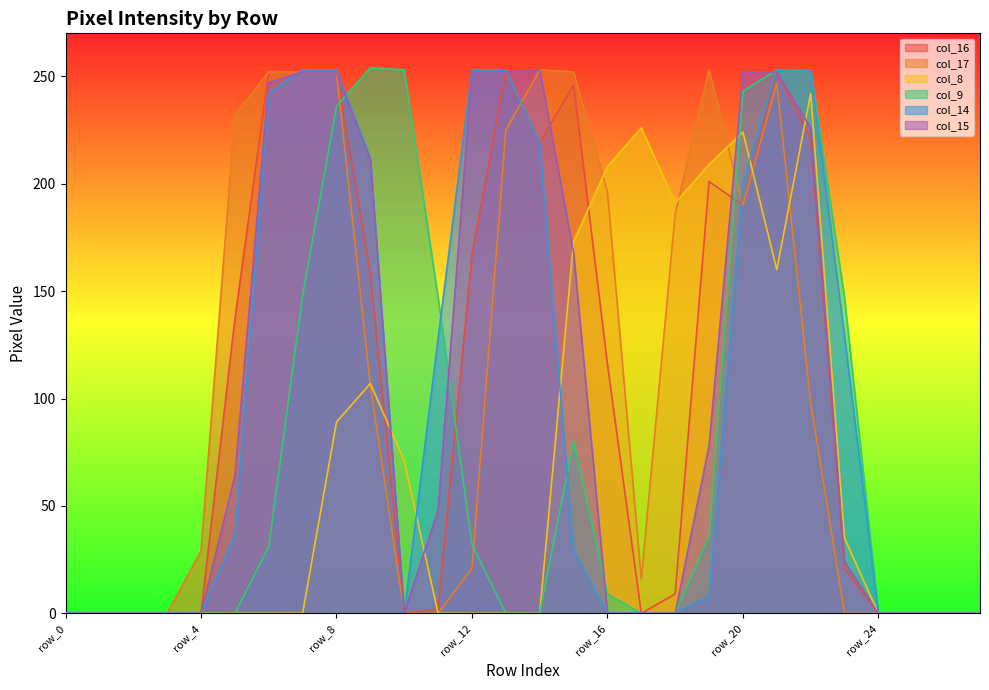

Which series changed the most between row_9 and row_10?

col_14